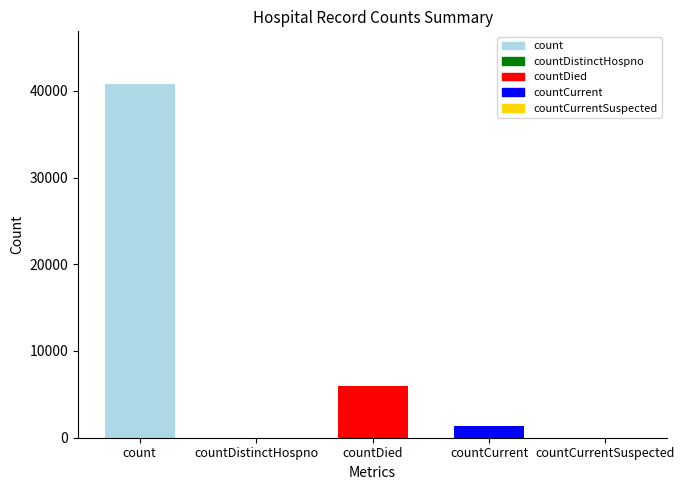

Are the bars horizontal?

No